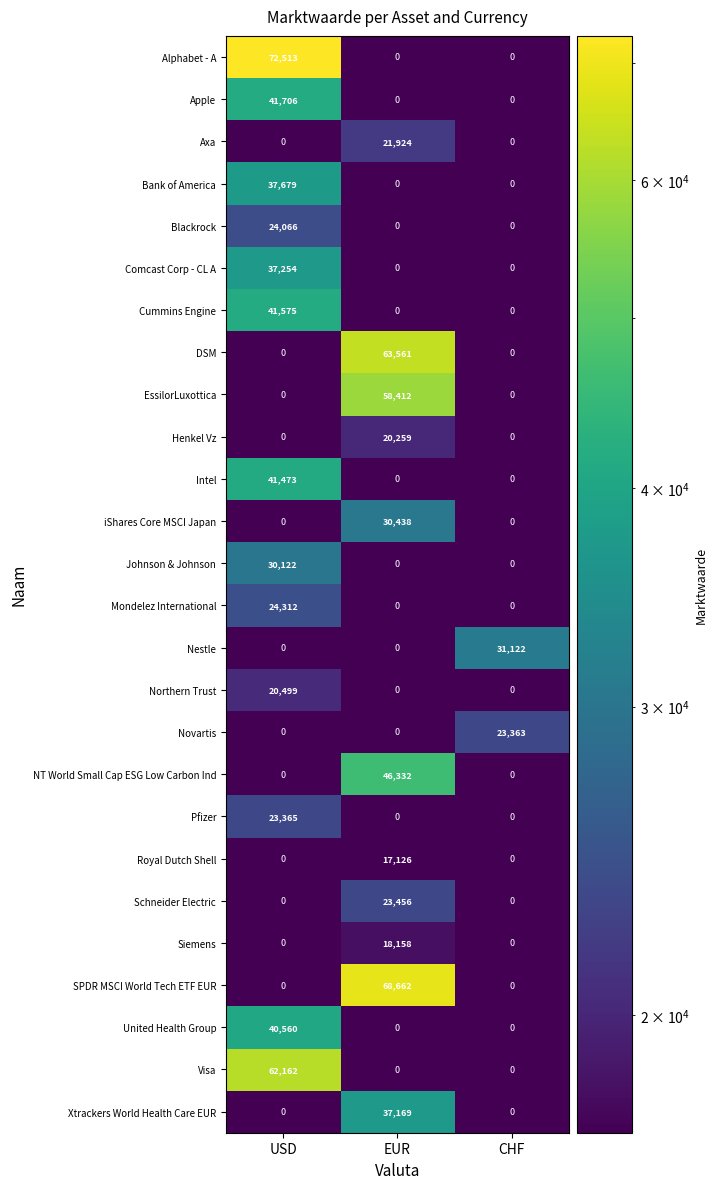

What is the maximum value shown in the chart?

72513